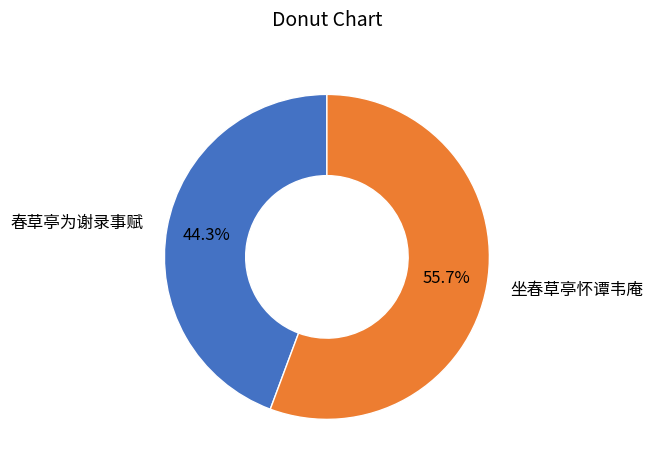

To the nearest percent, what percentage of the pie is 坐春草亭怀谭韦庵?

56%